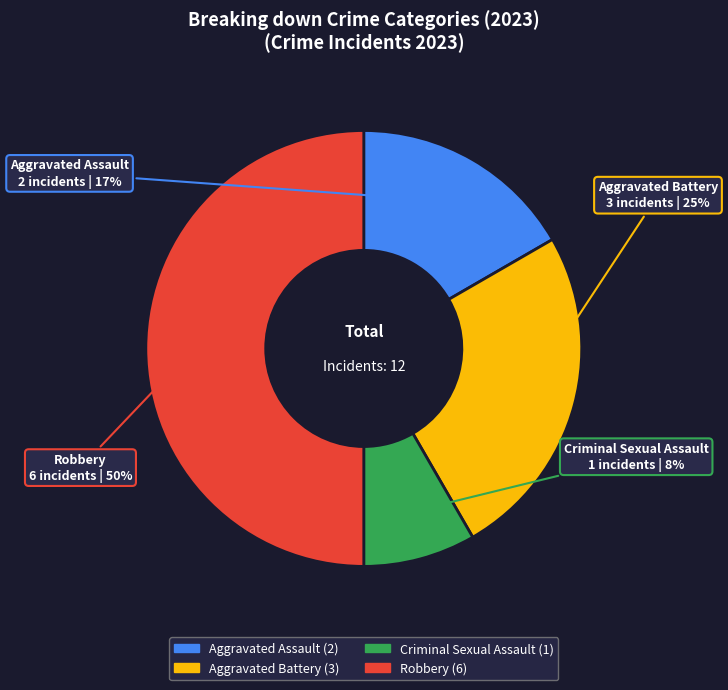

To the nearest percent, what is the difference between the Criminal Sexual Assault and Robbery slice percentages?

42%